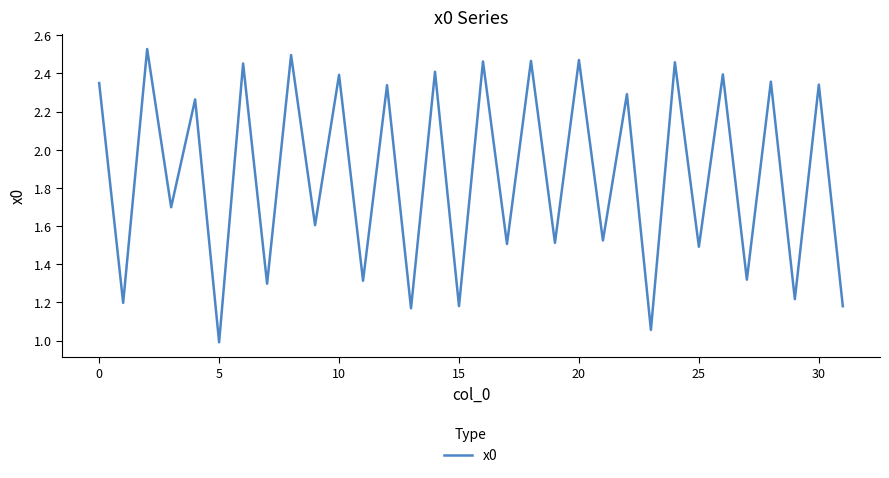

Does the chart have visible grid lines?

No